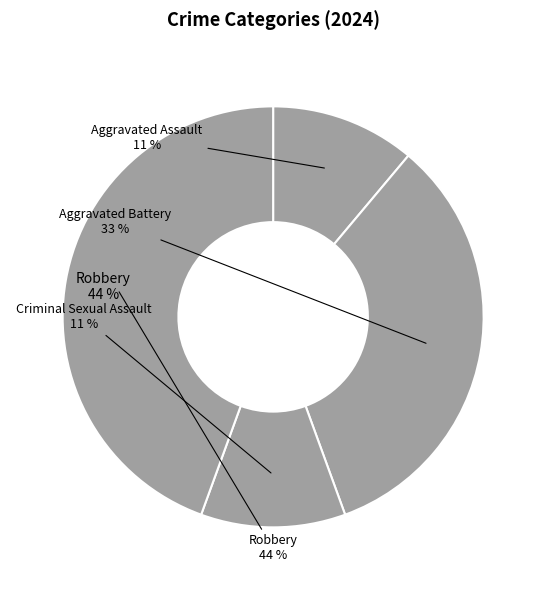

Is it true that Aggravated Assault is 11% of the pie?

True